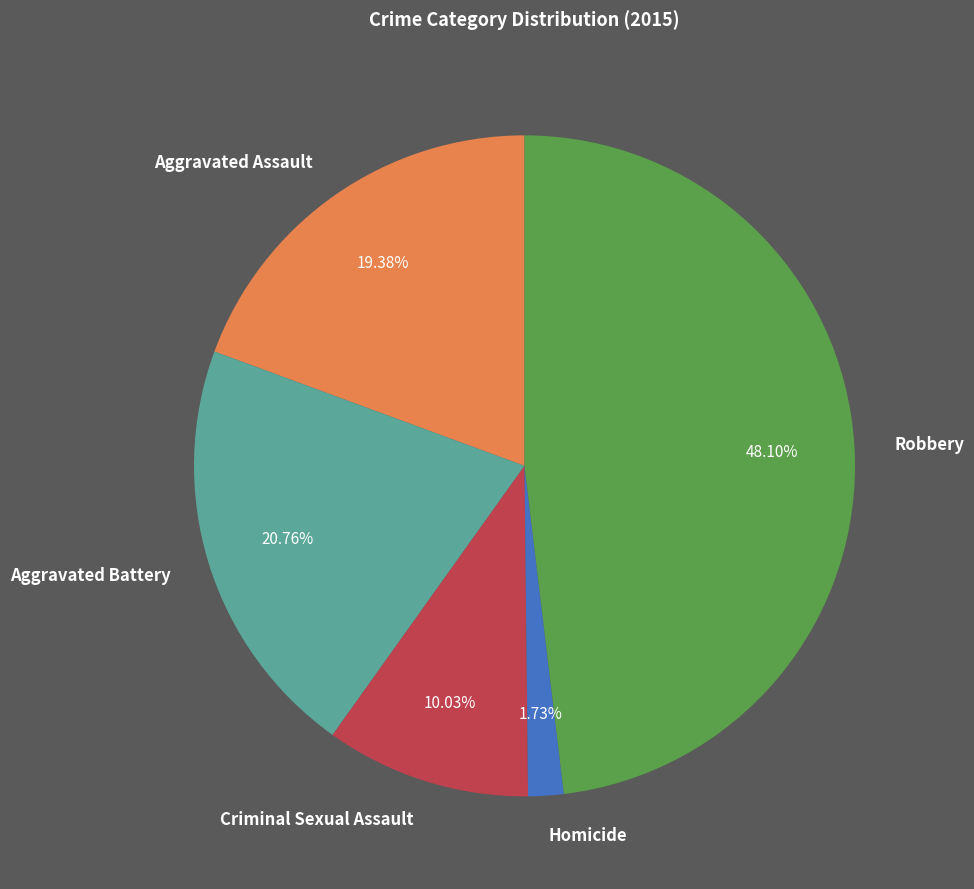

Does Aggravated Battery represent more than half of the total?

No